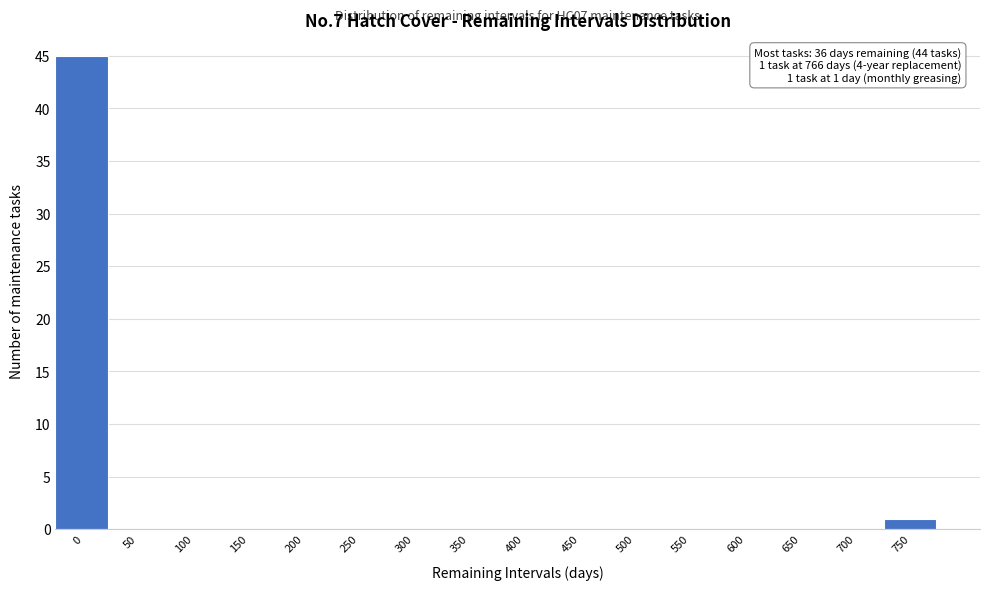

Reading left to right, what are all the values shown in this chart?

0=45	50=0	100=0	150=0	200=0	250=0	300=0	350=0	400=0	450=0	500=0	550=0	600=0	650=0	700=0	750=1